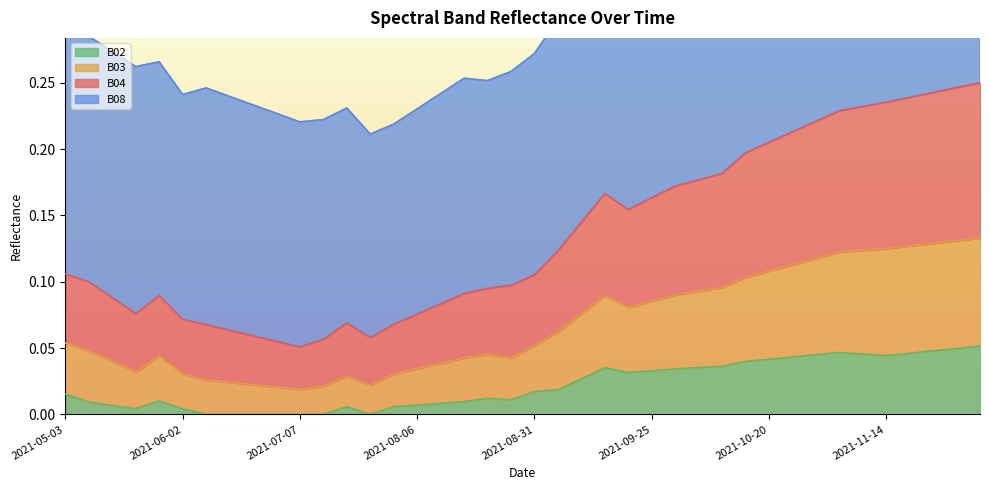

What is the label of the 6th point from the right?

2021-11-09